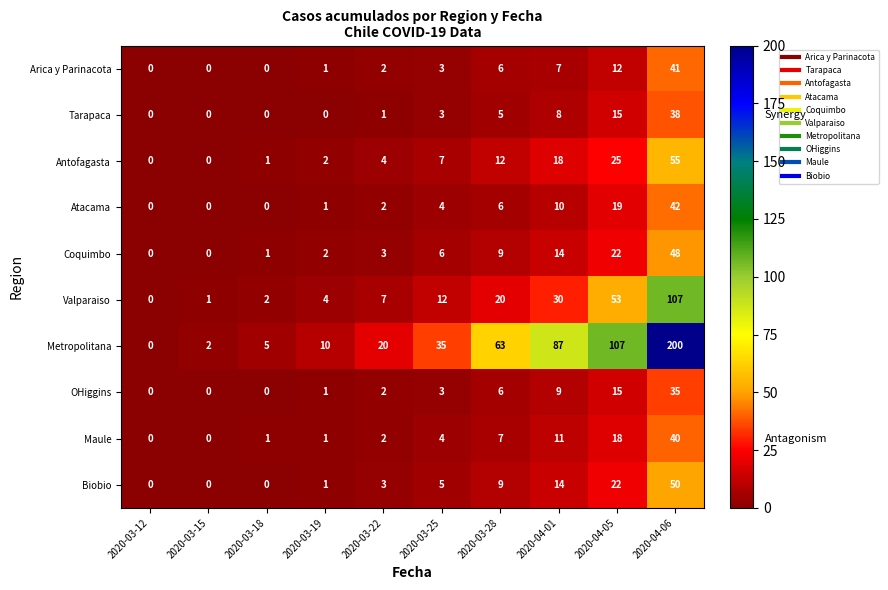

What is the sum of all Valparaiso values?

236